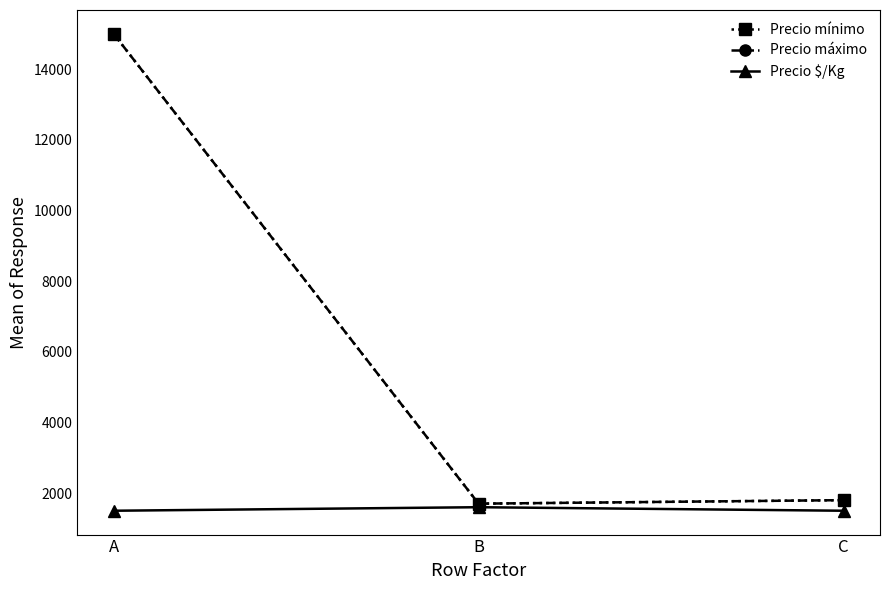

Is this an area chart (filled region under the line)?

No